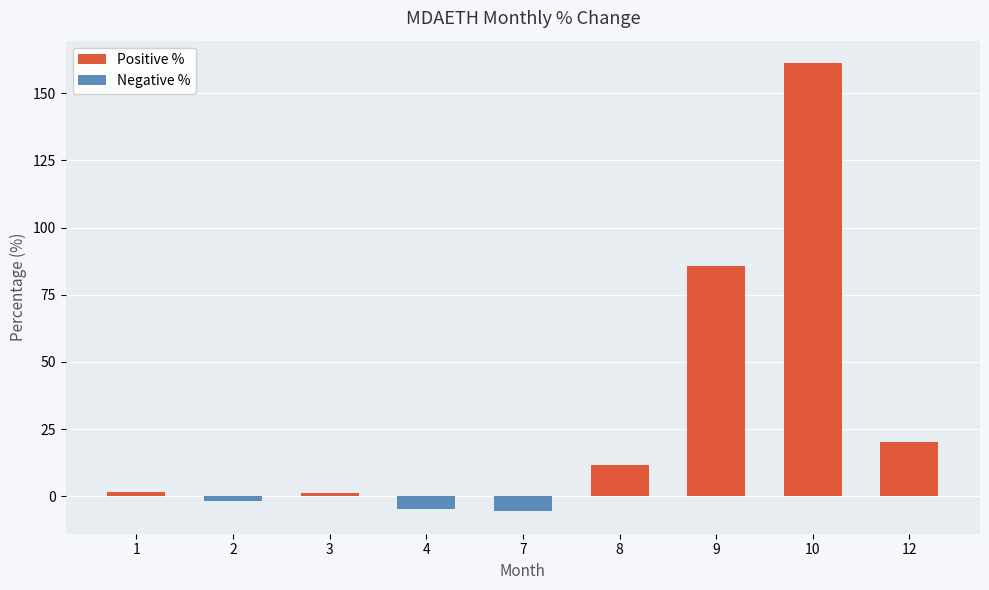

Does the chart contain any negative values?

Yes